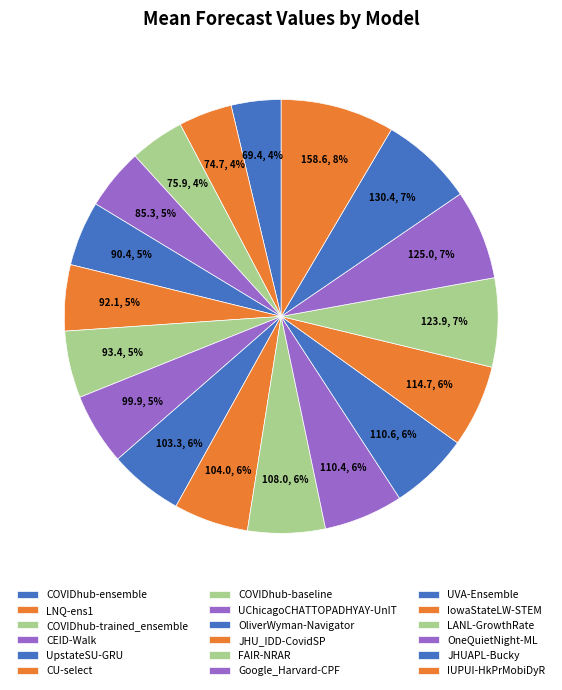

Count the number of slices in the pie.

18